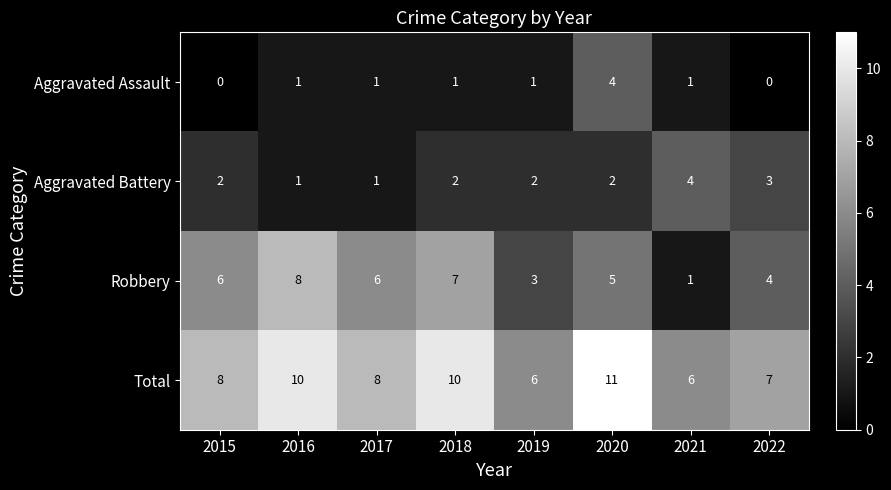

What is the sum of the Robbery values at 2021 and 2015?

7